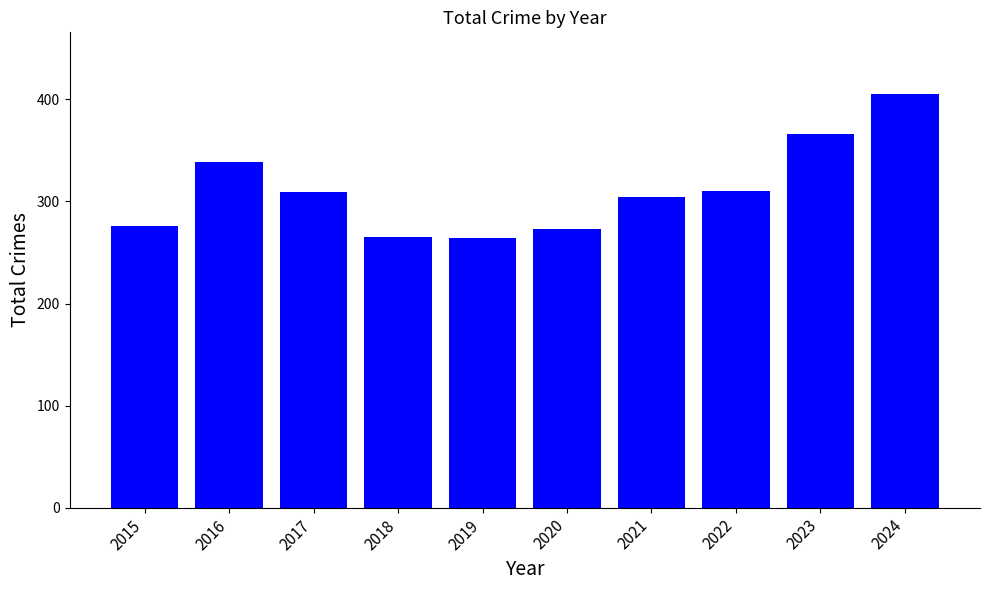

Approximately how many times larger is the value at 2024 compared to 2019?

1.5